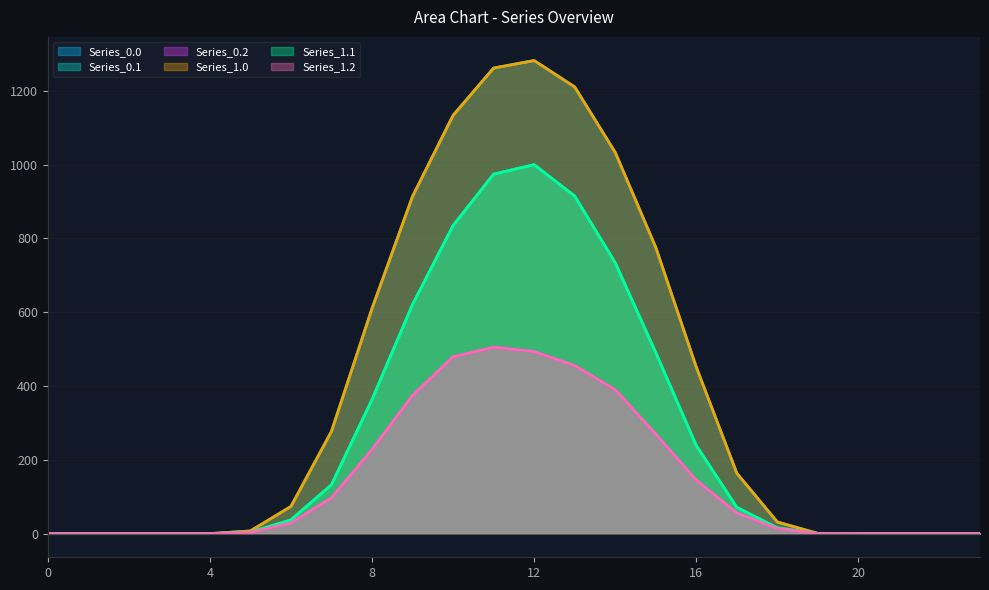

Which has a higher value, 9 or 16?

9